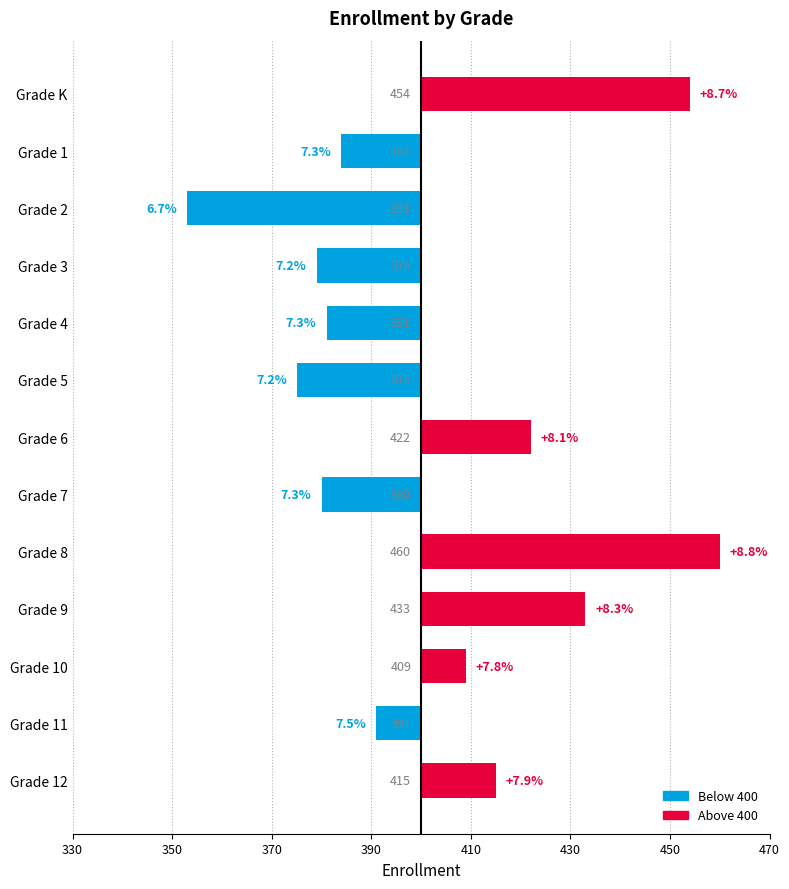

Where is the data nearest to the value 6?

Grade 10